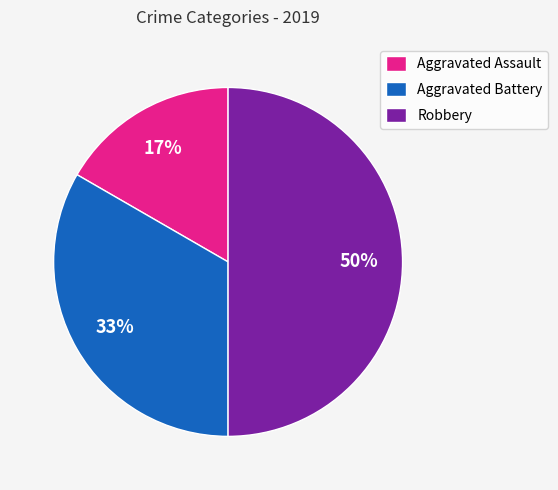

Between Aggravated Assault and Robbery, which is larger?

Robbery